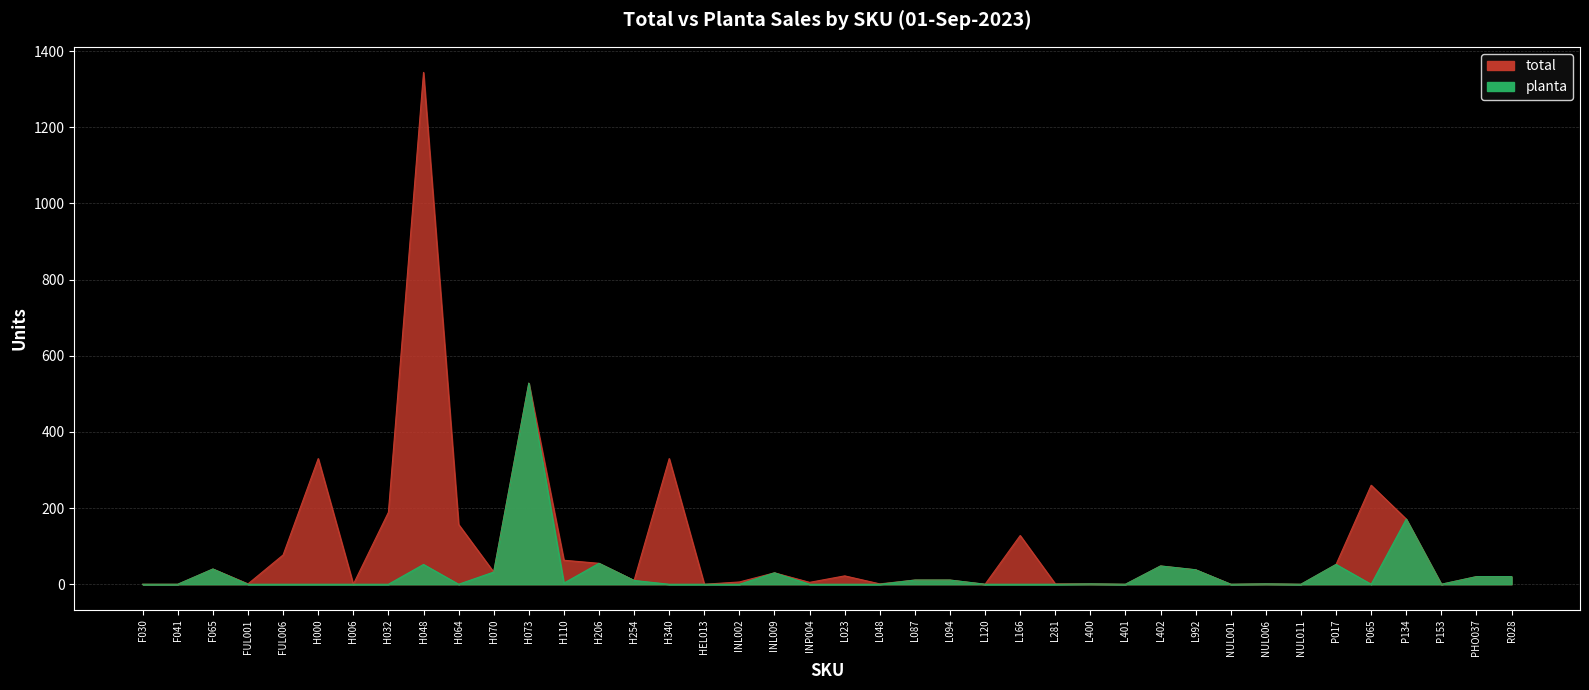

At which category is the sum across all series the highest?

H048